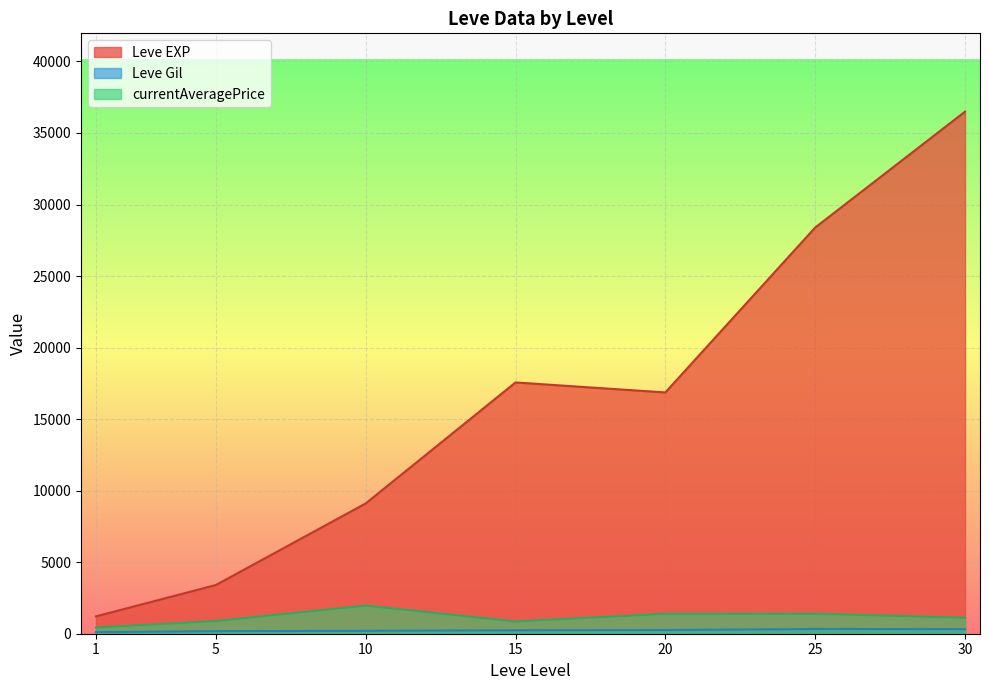

What is the greatest value displayed?

36492.5